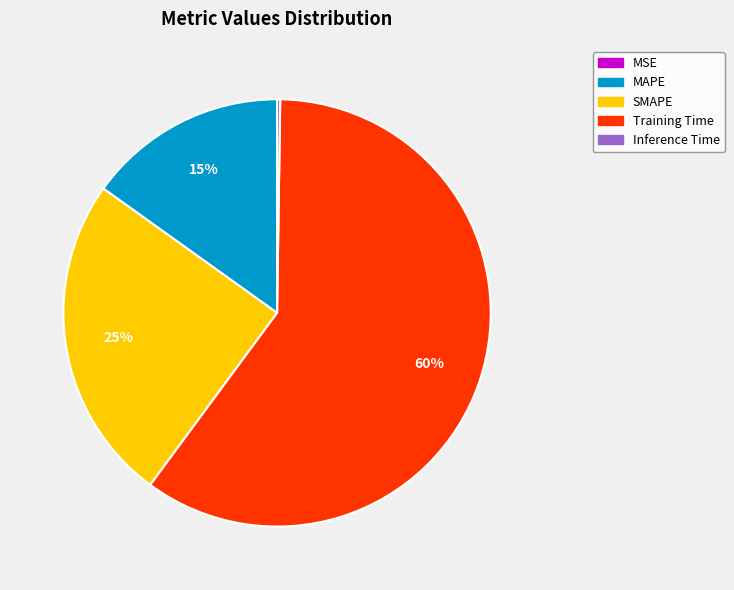

Which category has the biggest portion of the pie?

Training Time